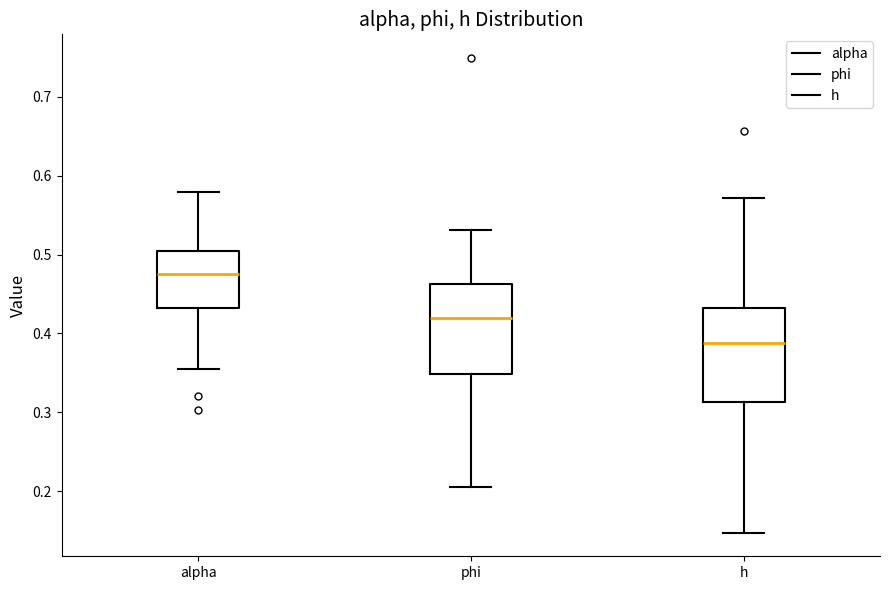

Which box has the highest median line?

alpha